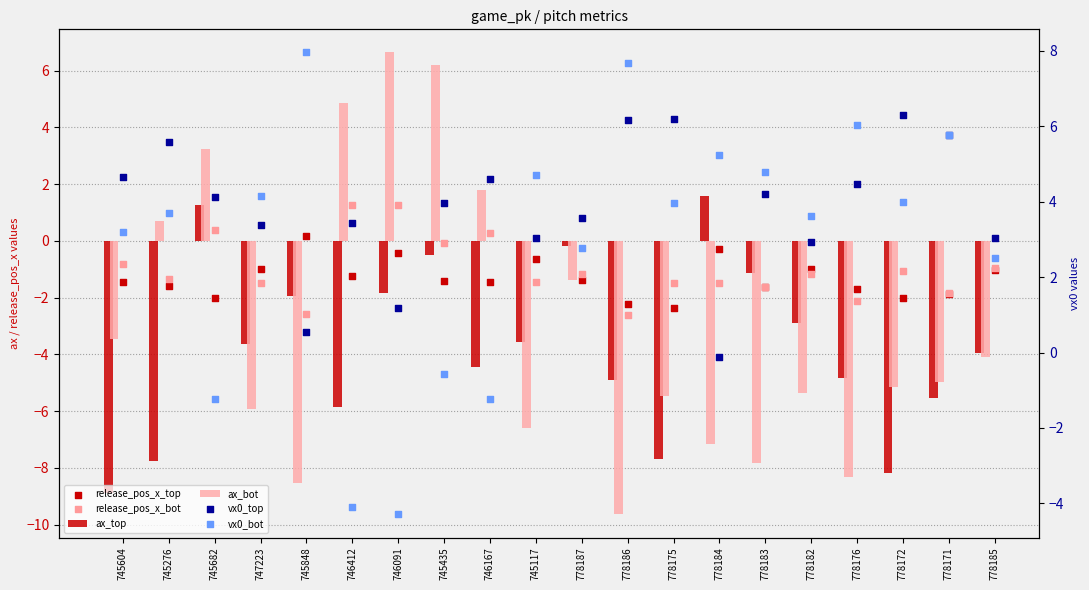

At how many categories does at least one series exceed 7?

2